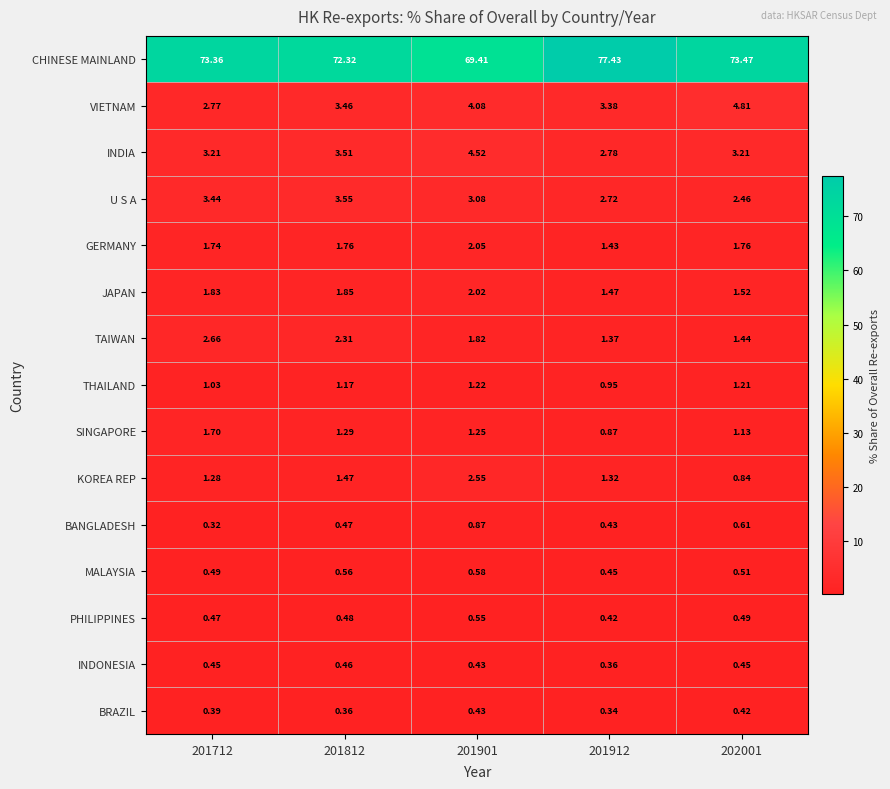

Which series has the widest spread of values?

CHINESE MAINLAND